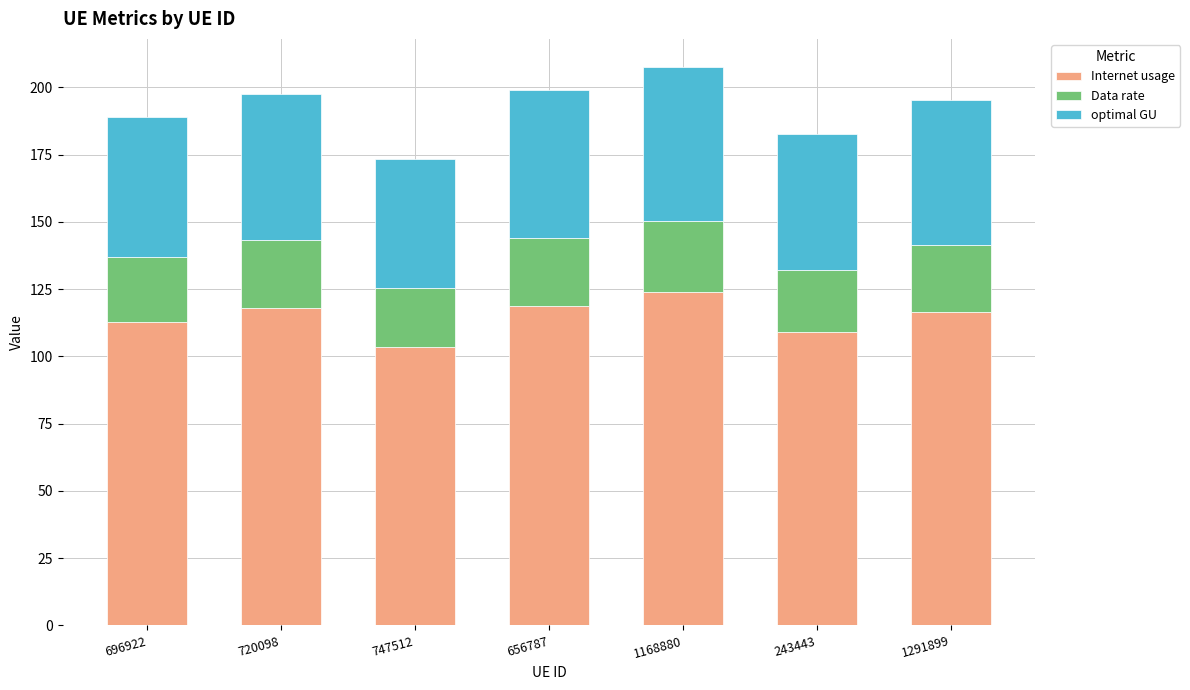

What are all the series names shown in the legend?

Internet usage, Data rate, optimal GU